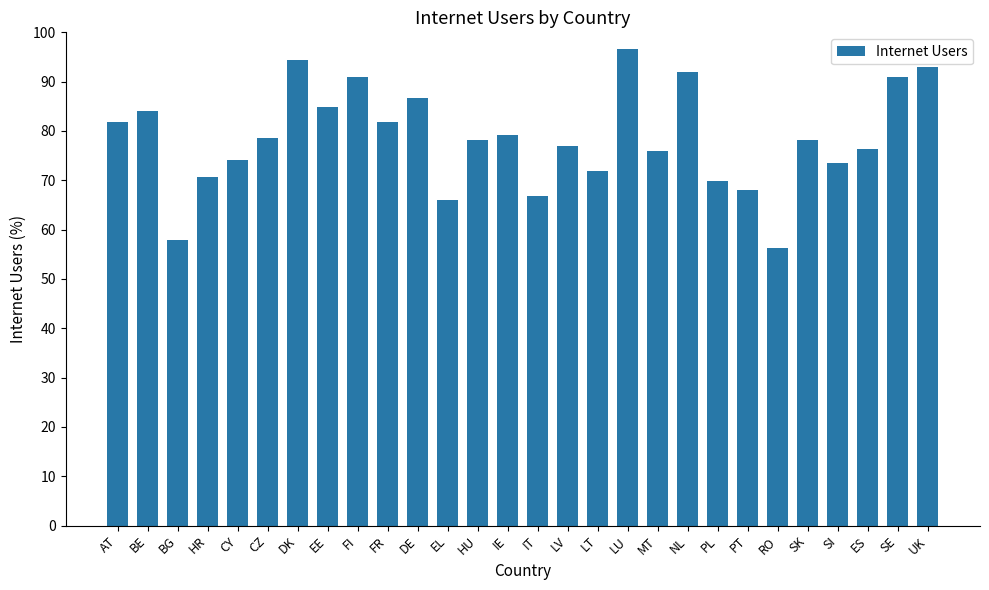

What is the sum of the values at RO and DE?

142.9